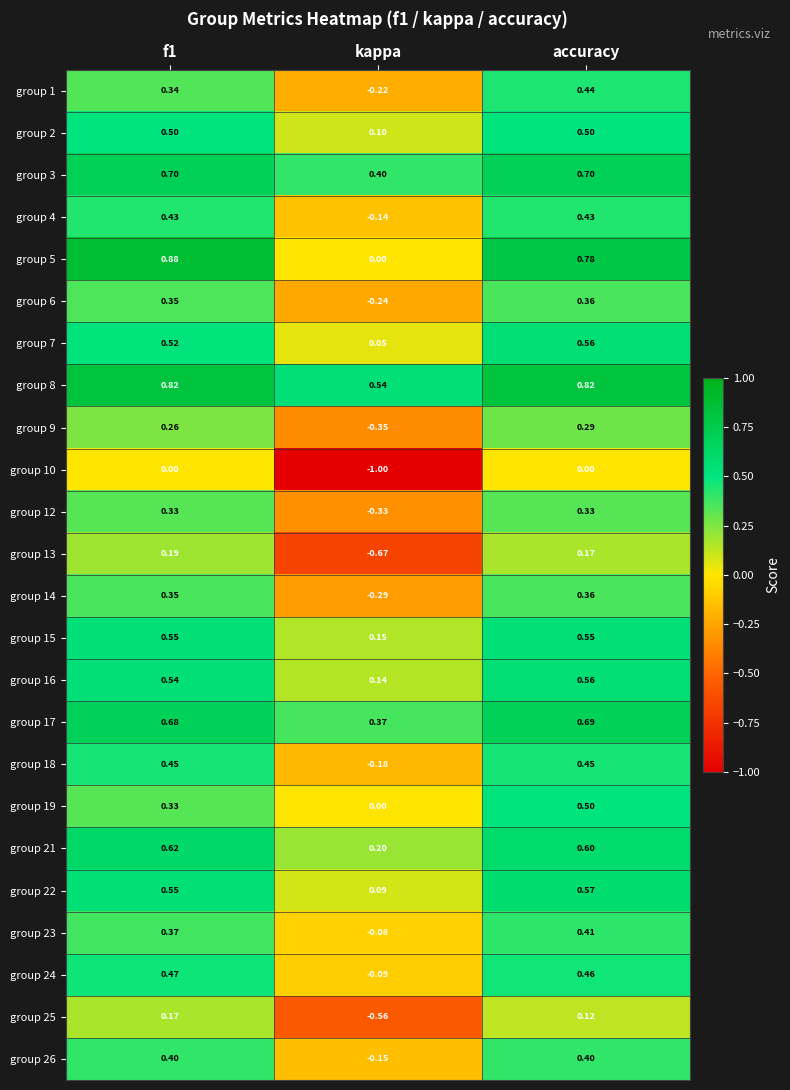

Where is group 3 nearest to the value 0?

kappa